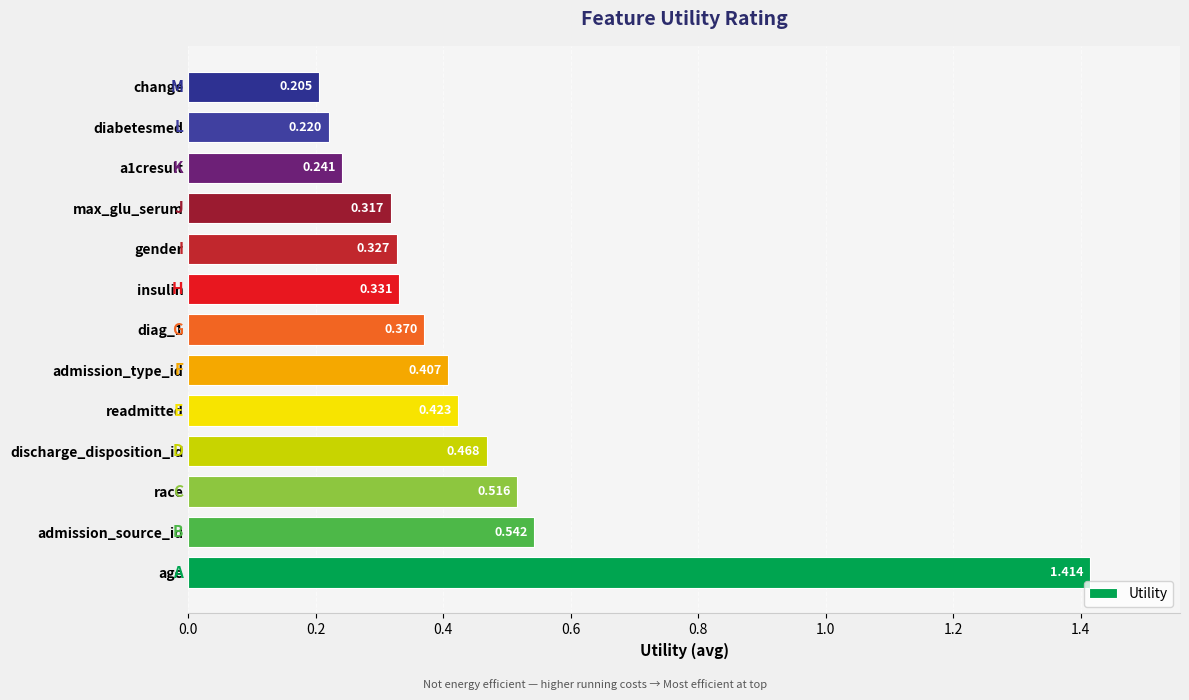

Which label corresponds to the largest value in the chart?

age